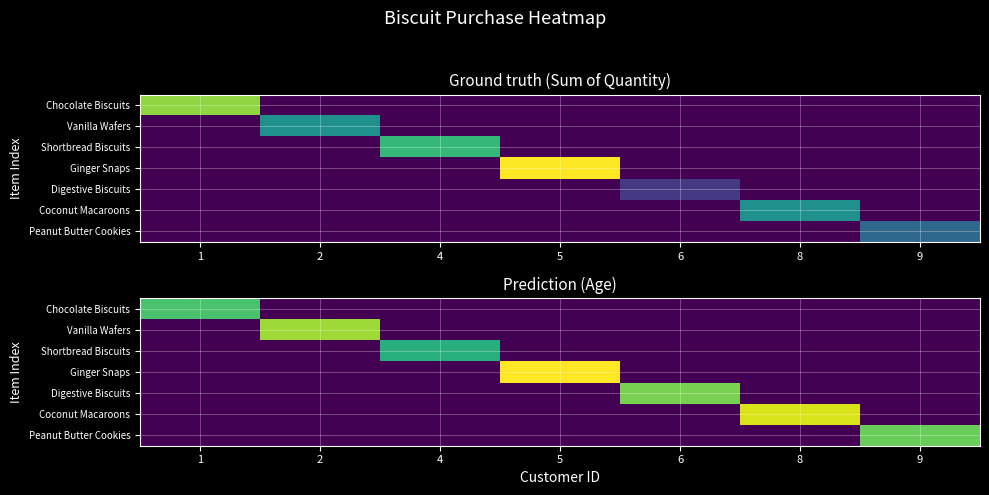

Rank the categories by Ginger Snaps value from lowest to highest.

1, 2, 4, 6, 8, 9, 5